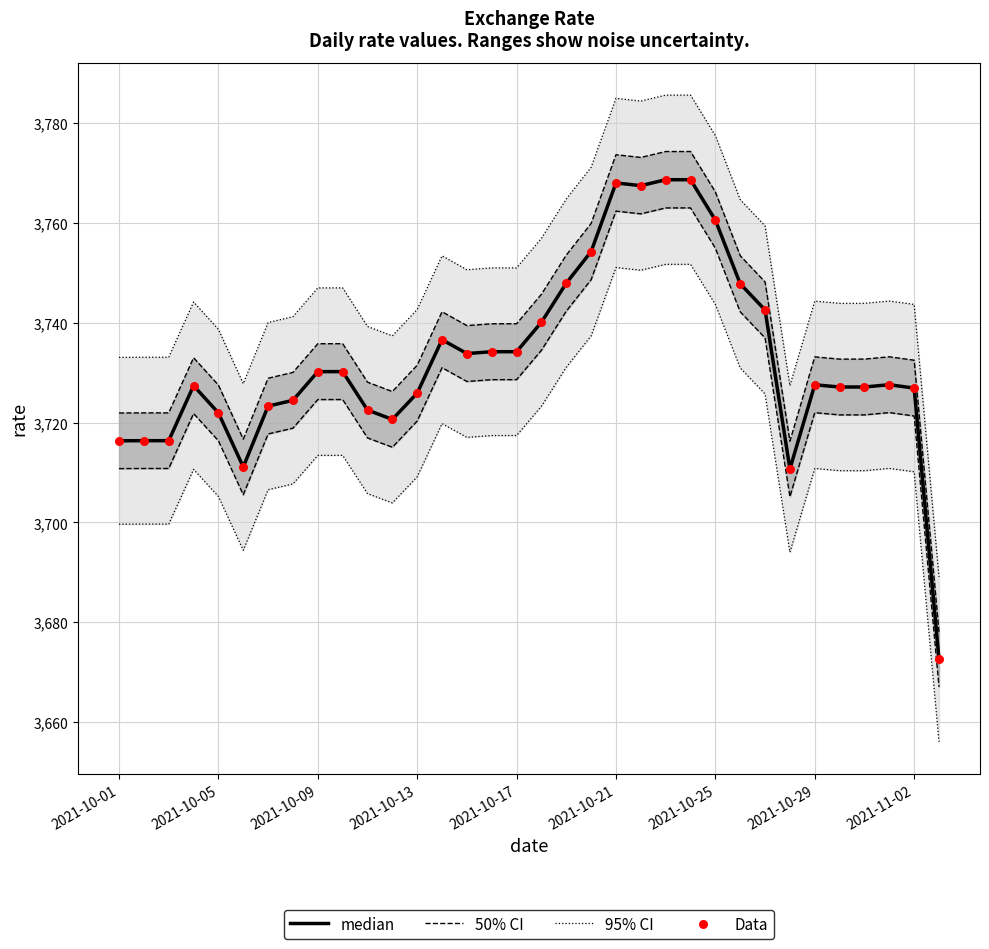

Is the value of median at 18 greater than the value of 50% CI at 2021-10-29?

Yes